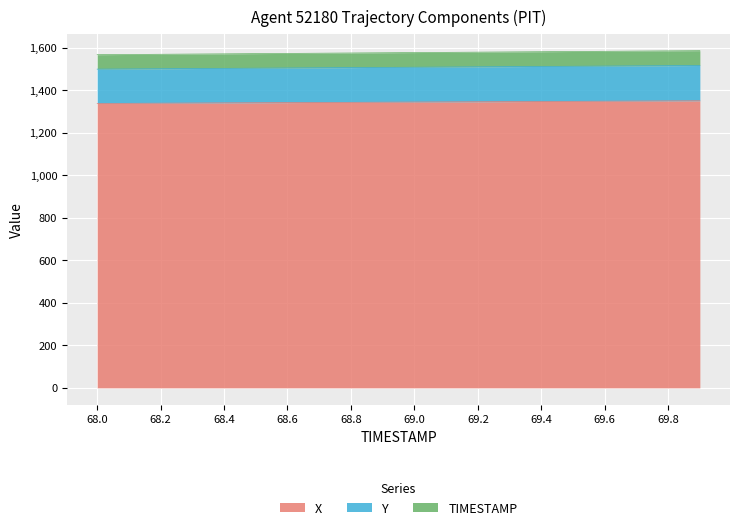

The X series shows 760.4 at 68.0. True or false?

False